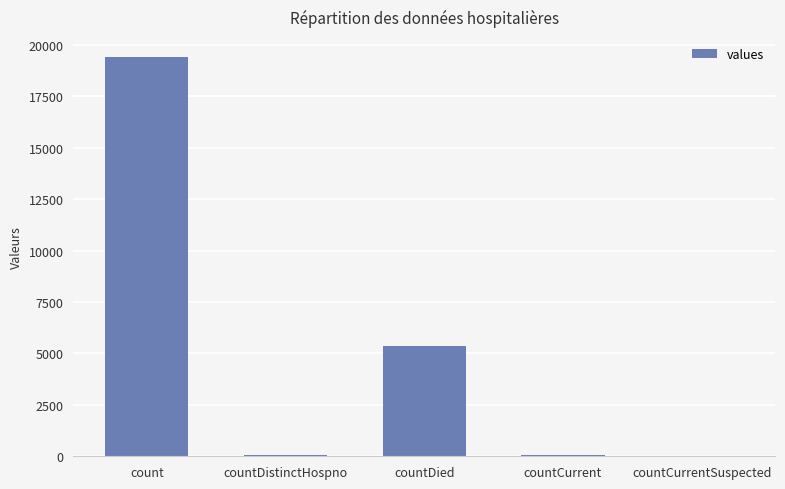

True or false: the data shows 0 at countCurrentSuspected.

True